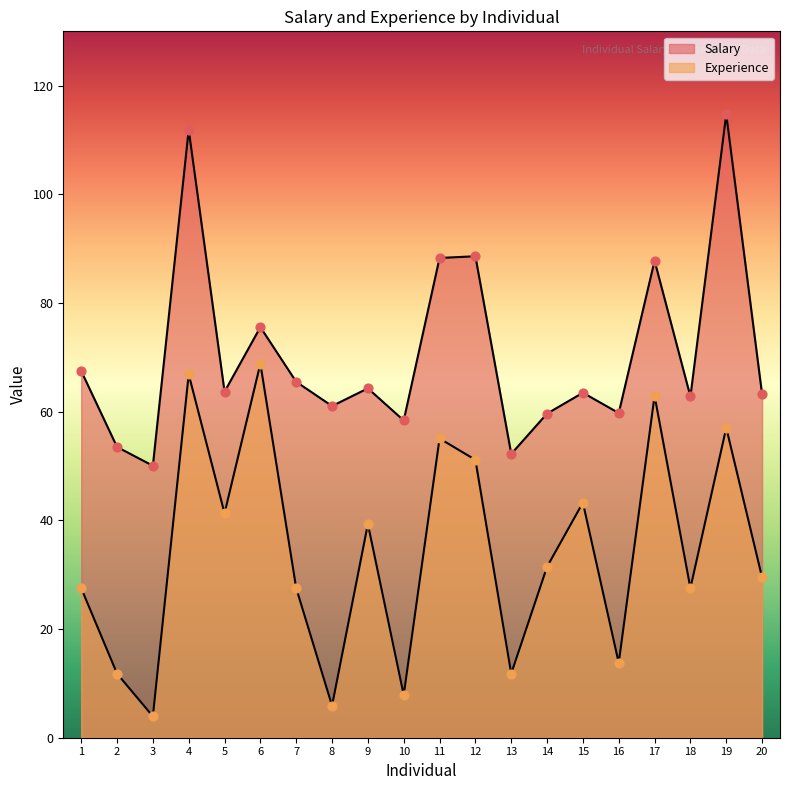

Which series contains the highest Y value?

Salary